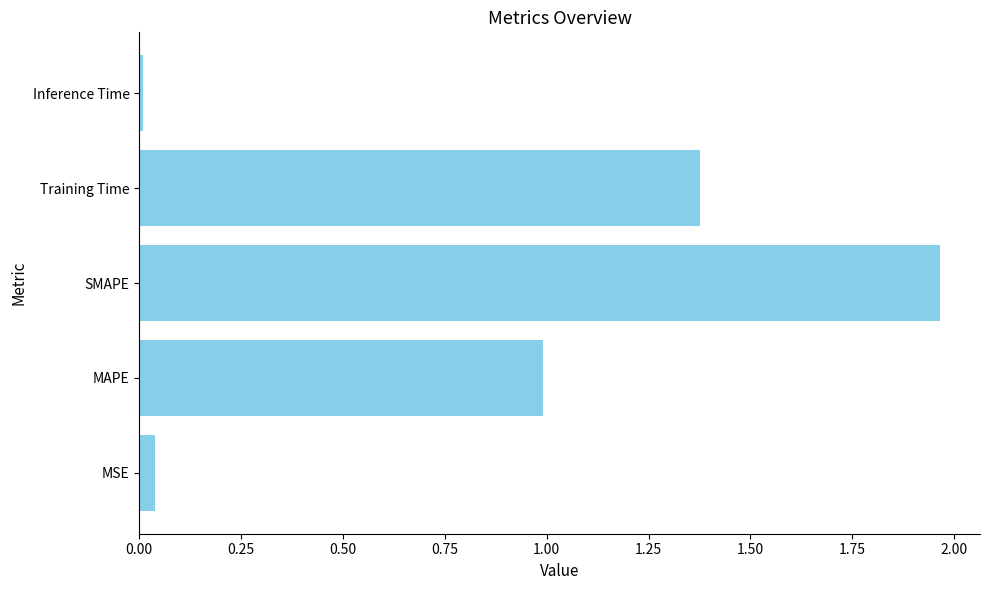

The chart shows a value of 1.2 at SMAPE. True or false?

False